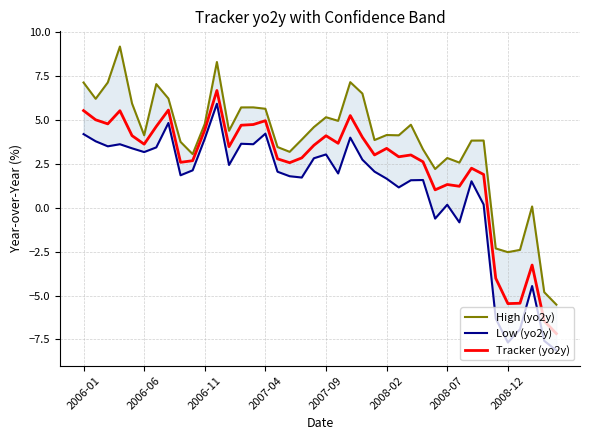

At how many categories does at least one series exceed 2?

34